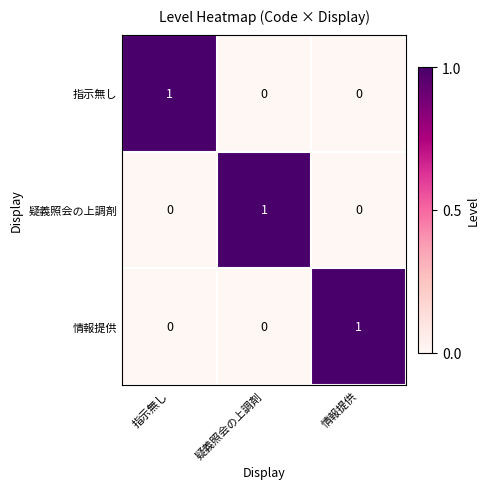

What is the spread (max minus min) of values at 指示無し?

1